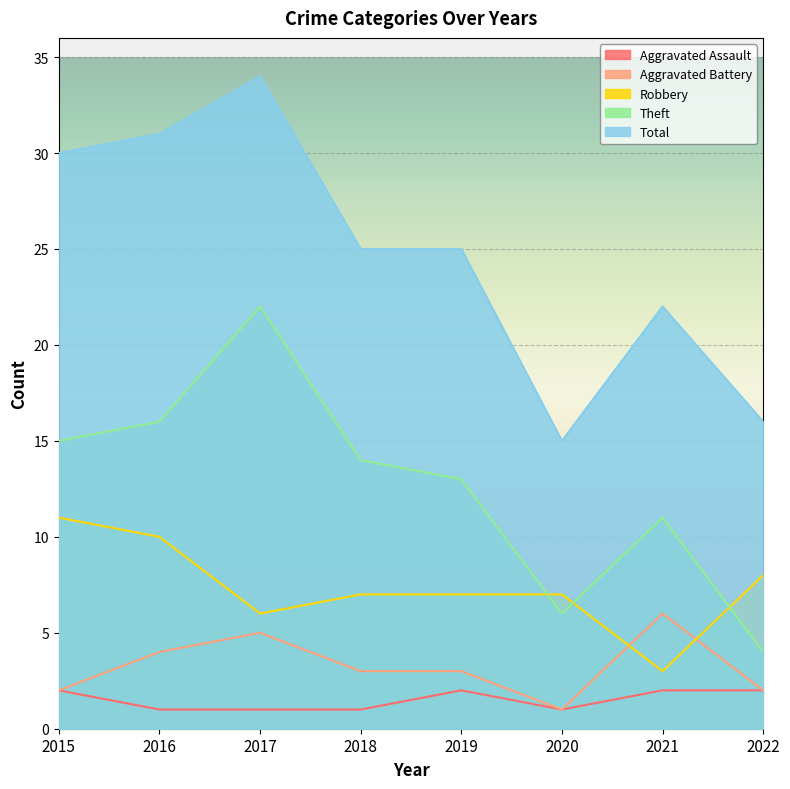

True or false: Robbery and Total cross at least once.

False